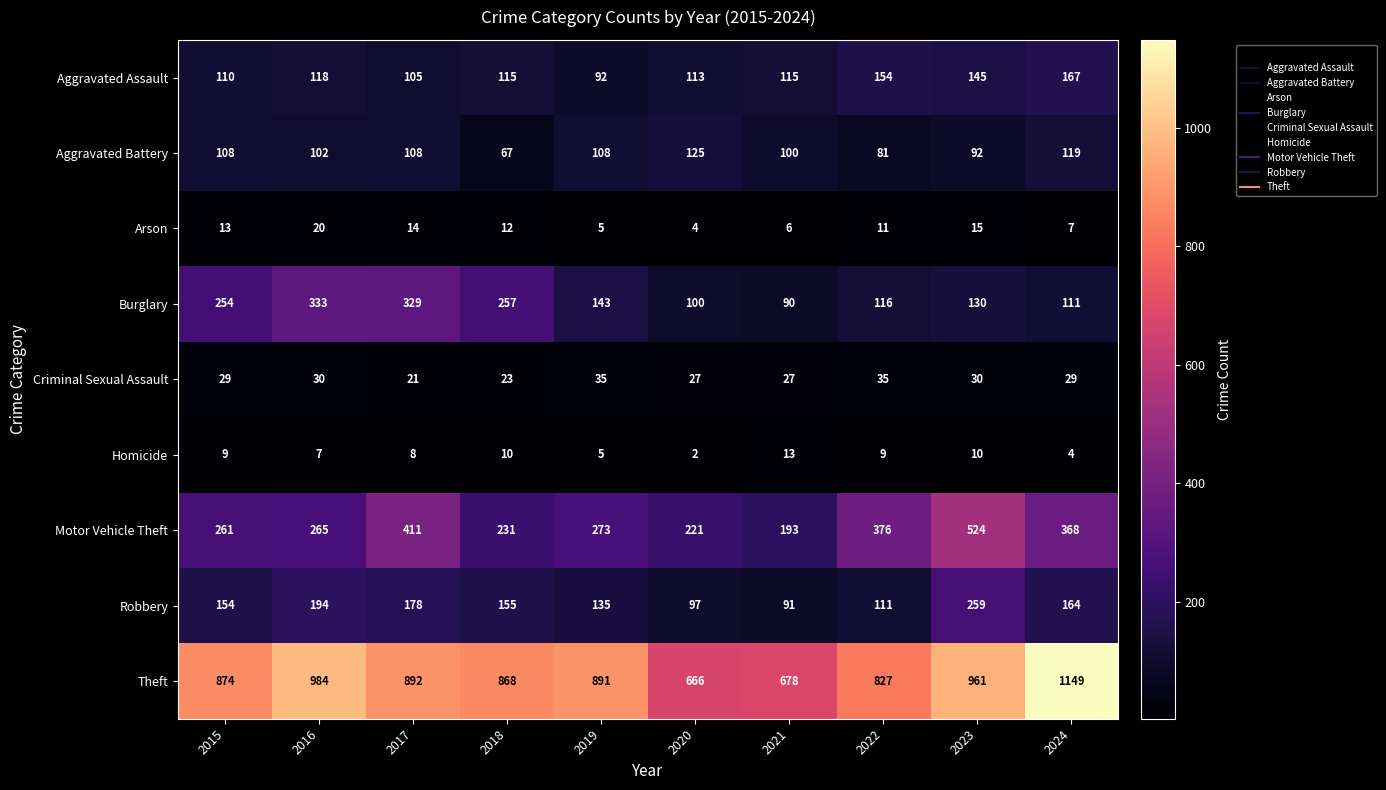

What is the total value across all series at 2022?

1720